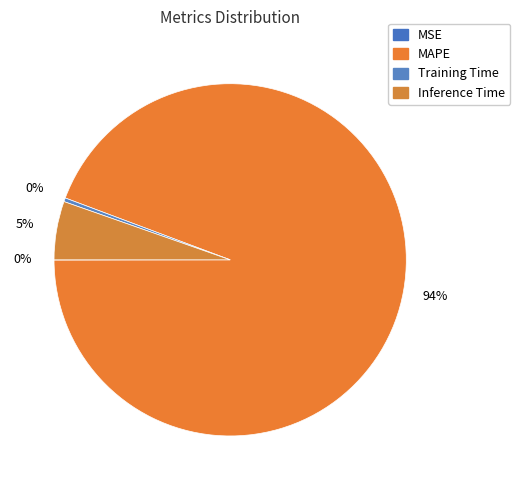

Does Training Time account for over 50% of the chart?

No